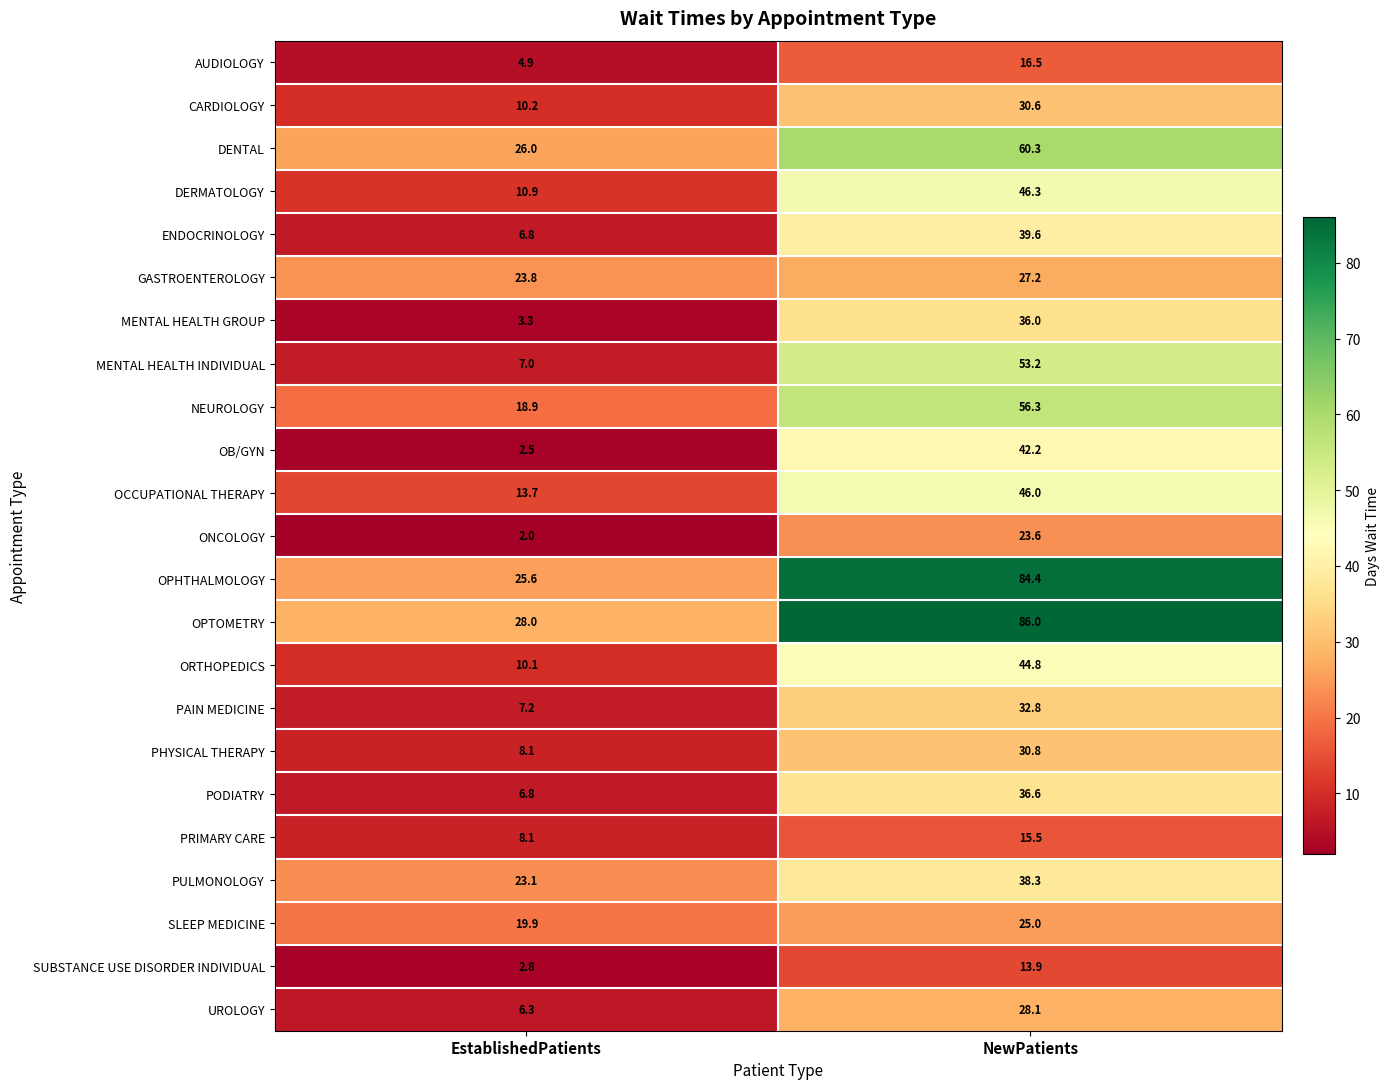

What is the difference between the maximum and minimum values in the GASTROENTEROLOGY series?

3.4